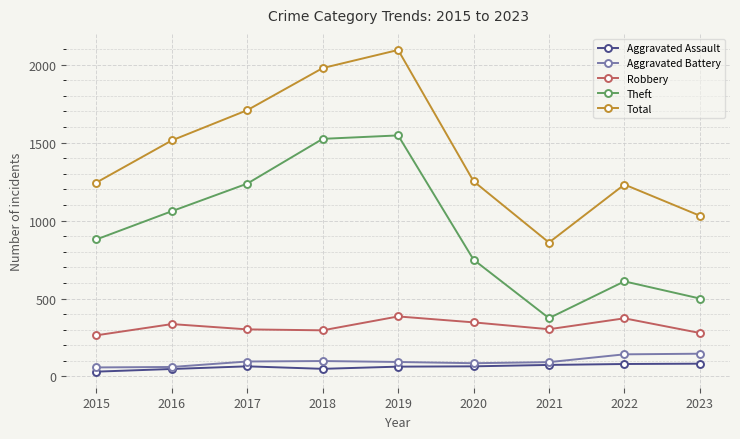

Which series has the largest total across all categories?

Total